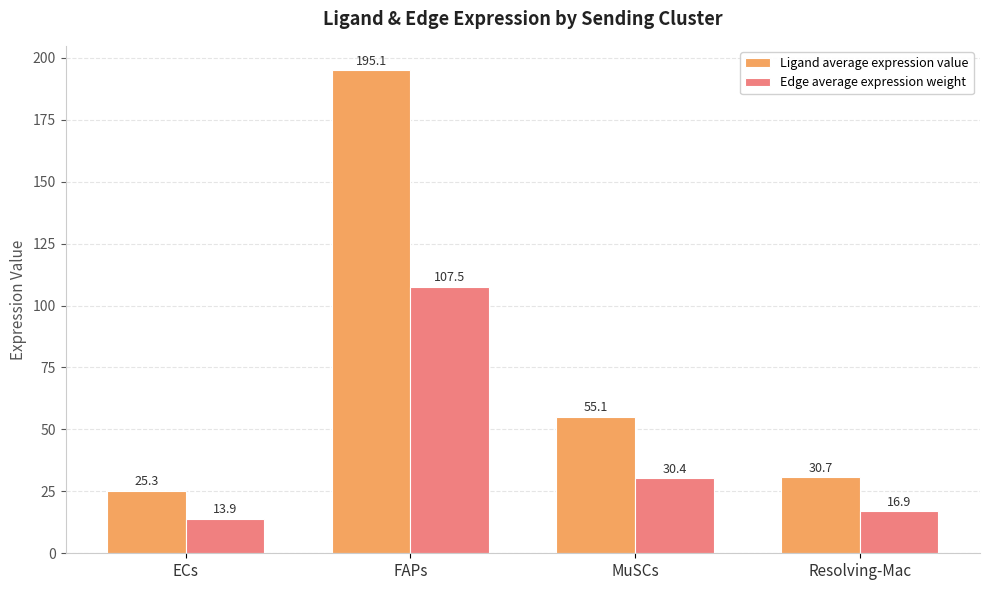

At how many categories does at least one series exceed 160?

1